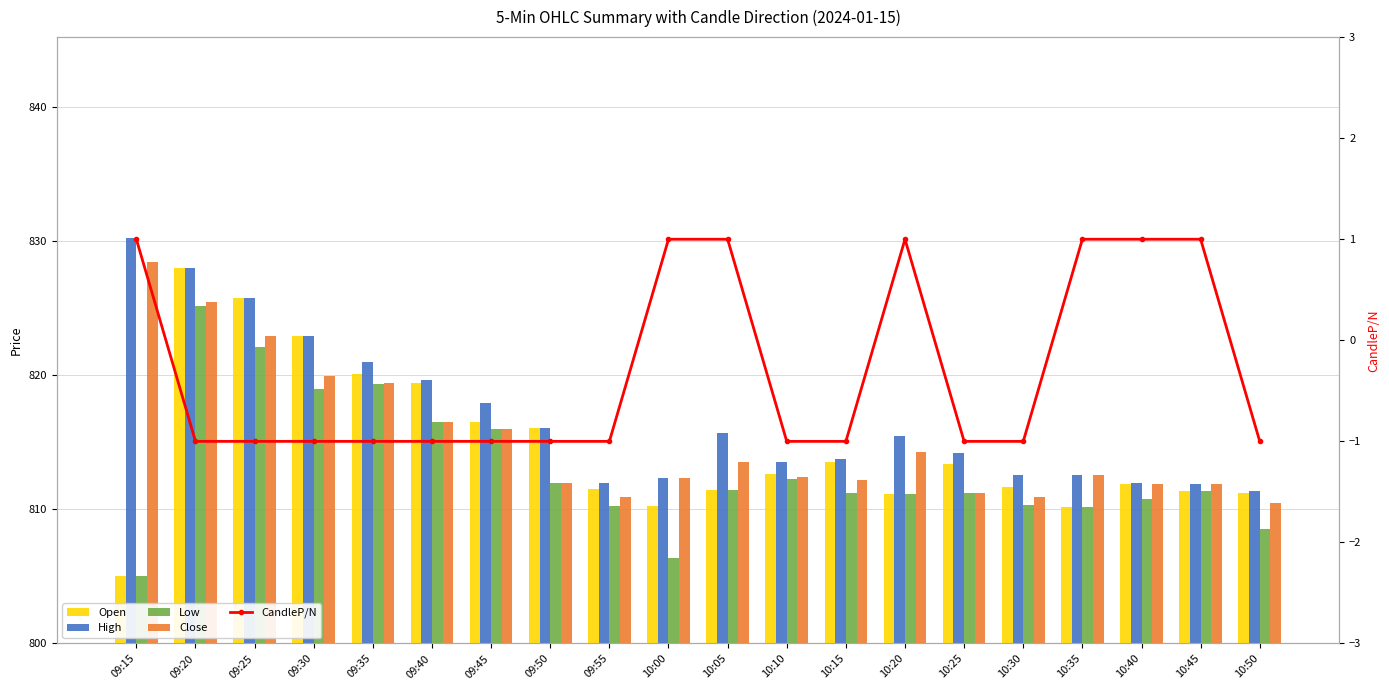

Reading left to right, extract all data points from this chart.

Open: 805.0	828.0	825.8	823.0	820.1	819.5	816.5	816.0	811.5	810.2	811.5	812.6	813.5	811.1	813.4	811.6	810.1	811.9	811.4	811.2
High: 830.2	828.0	825.8	823.0	821.0	819.6	818.0	816.0	812.0	812.4	815.7	813.5	813.8	815.5	814.2	812.6	812.5	812.0	811.9	811.4
Low: 805.0	825.1	822.1	819.0	819.4	816.5	816.0	812.0	810.2	806.4	811.5	812.3	811.2	811.1	811.2	810.4	810.1	810.8	811.4	808.5
Close: 828.5	825.5	823.0	820.0	819.5	816.5	816.0	812.0	811.0	812.4	813.5	812.4	812.2	814.3	811.2	810.9	812.5	811.9	811.9	810.5
CandleP/N: 1.0	-1.0	-1.0	-1.0	-1.0	-1.0	-1.0	-1.0	-1.0	1.0	1.0	-1.0	-1.0	1.0	-1.0	-1.0	1.0	1.0	1.0	-1.0